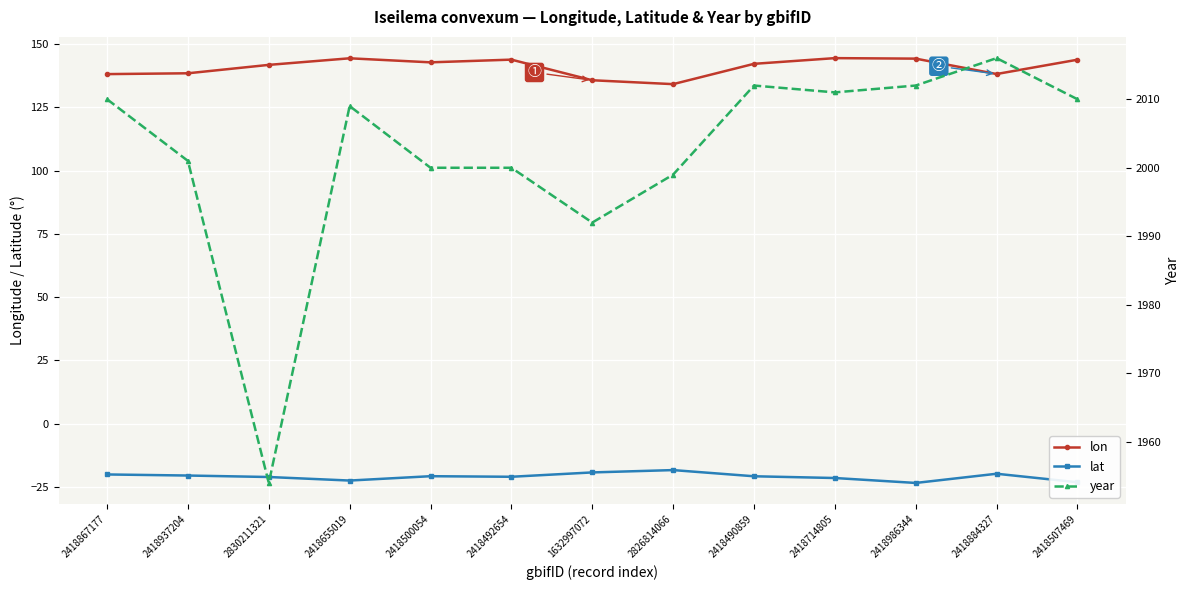

List the series in order of their peak value, lowest first.

lat, lon, year